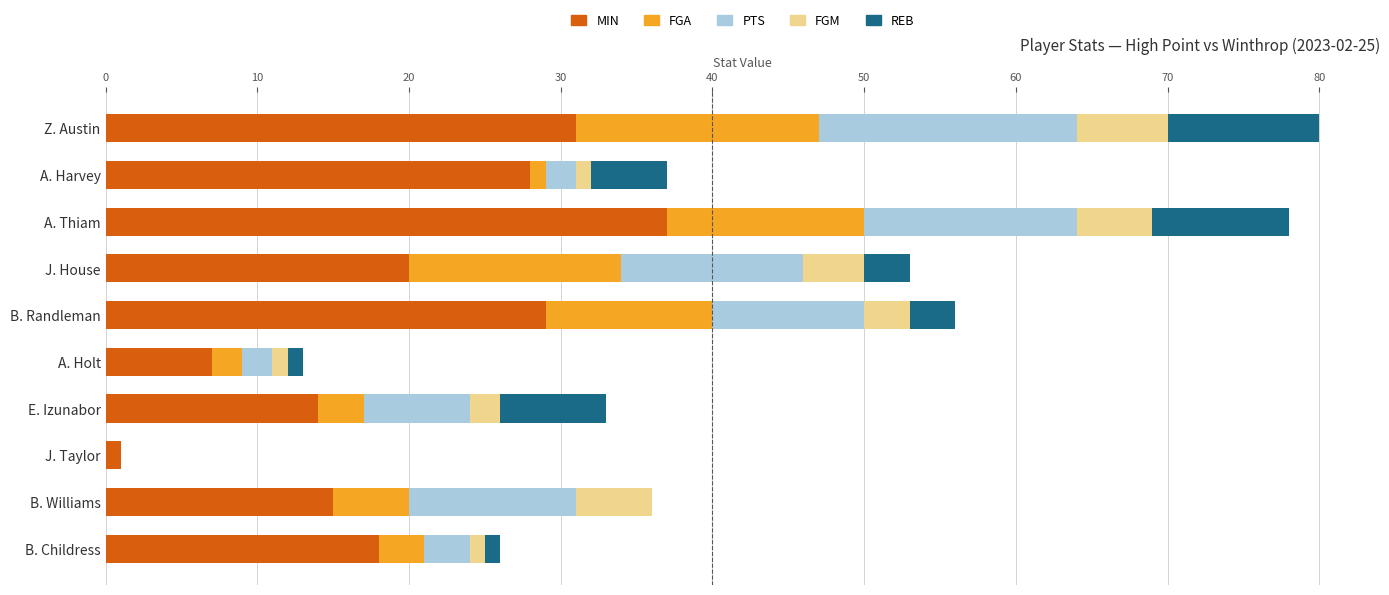

What is the approximate value of MIN at Z. Austin?

31